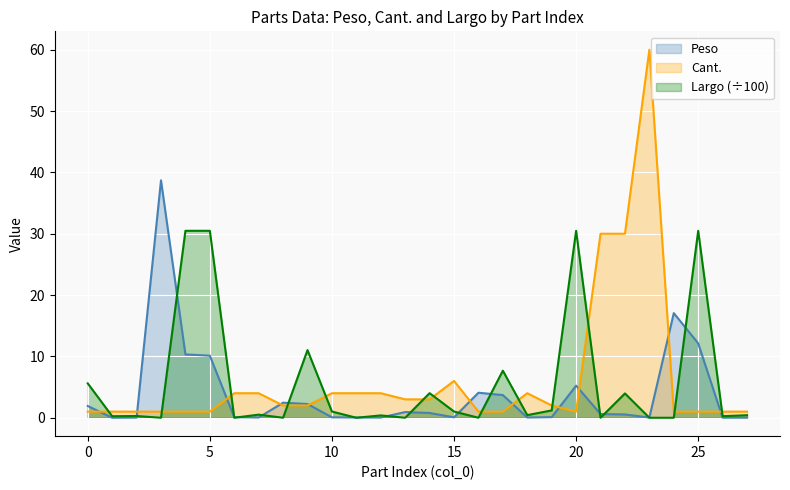

Rank the categories by Peso value from highest to lowest.

3, 24, 25, 4, 5, 20, 16, 17, 8, 9, 0, 13, 14, 21, 22, 6, 19, 10, 15, 7, 11, 18, 23, 12, 2, 26, 27, 1